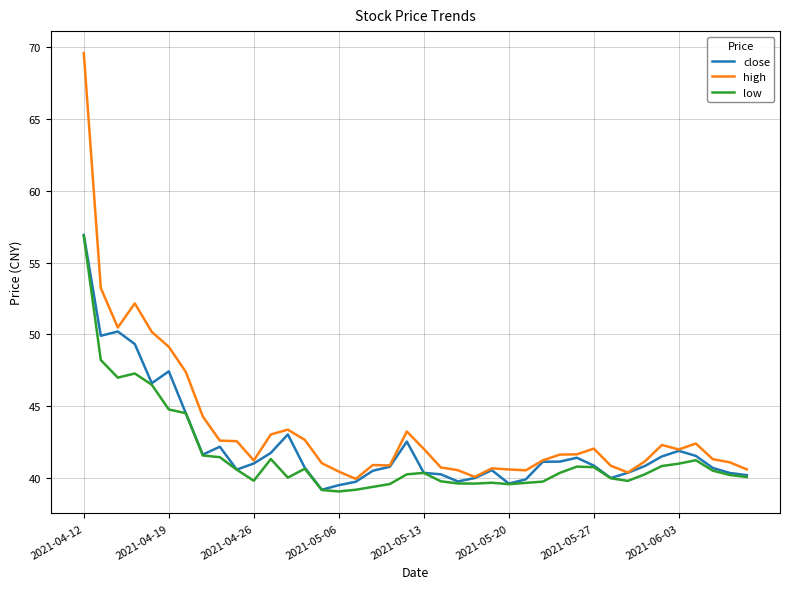

What is the highest value of the low series?

56.8